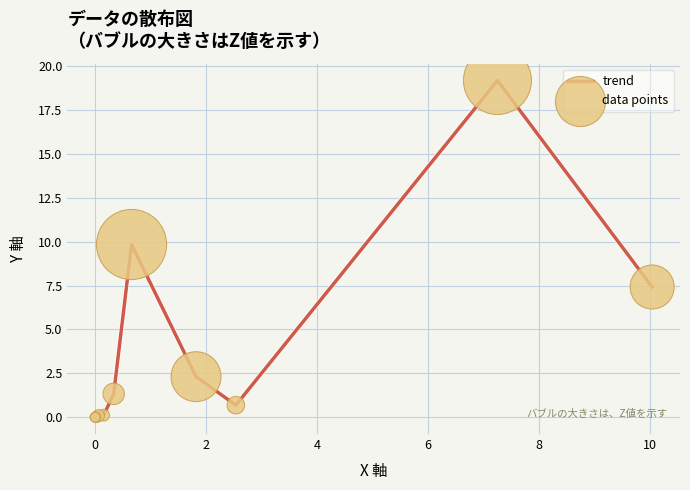

What is the difference between the maximum and minimum values?

19.2